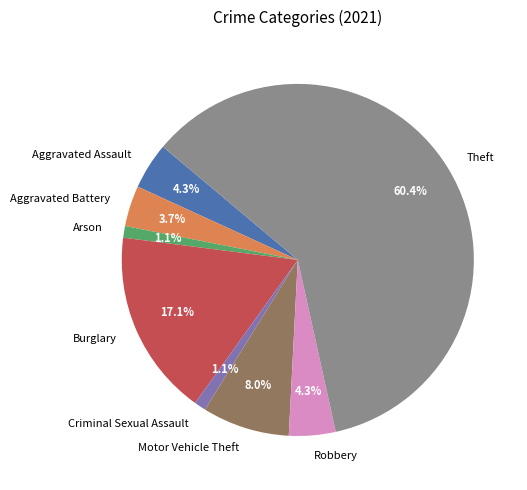

How many slices are in this pie chart?

8